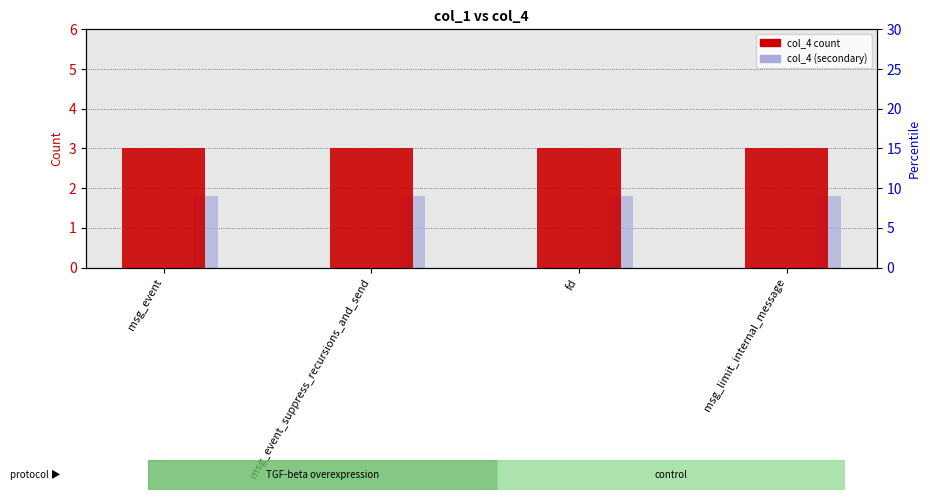

How many groups of bars are there?

4